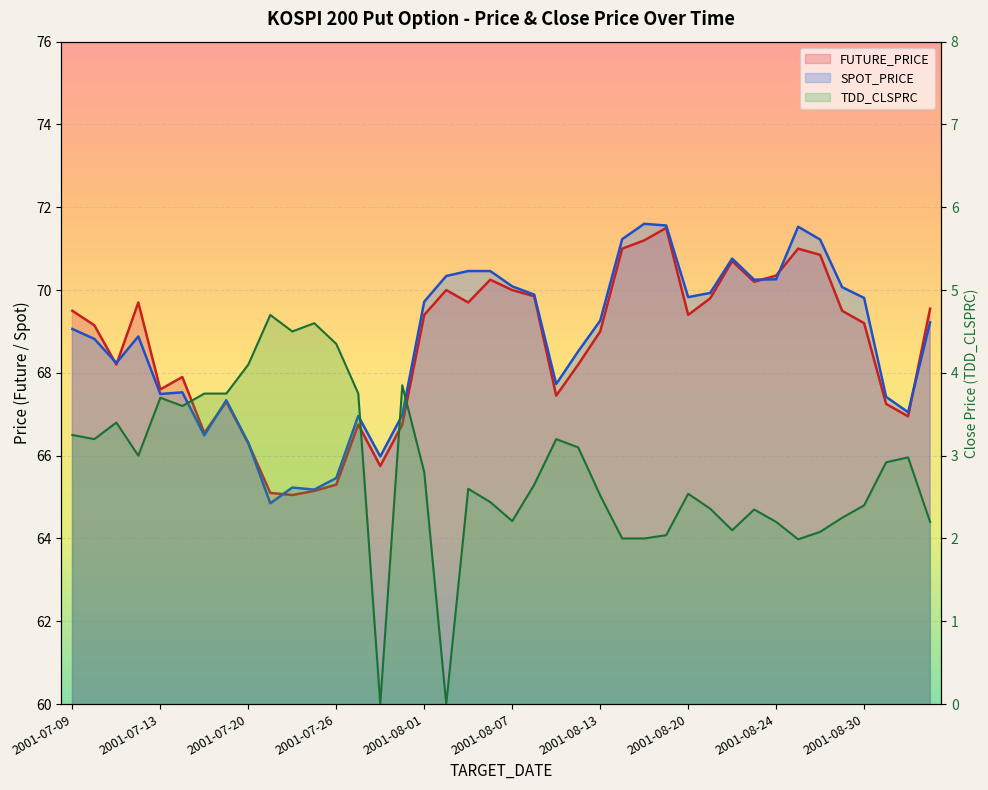

The value of SPOT_PRICE at 2001-08-22 is 70.8. True or false?

True